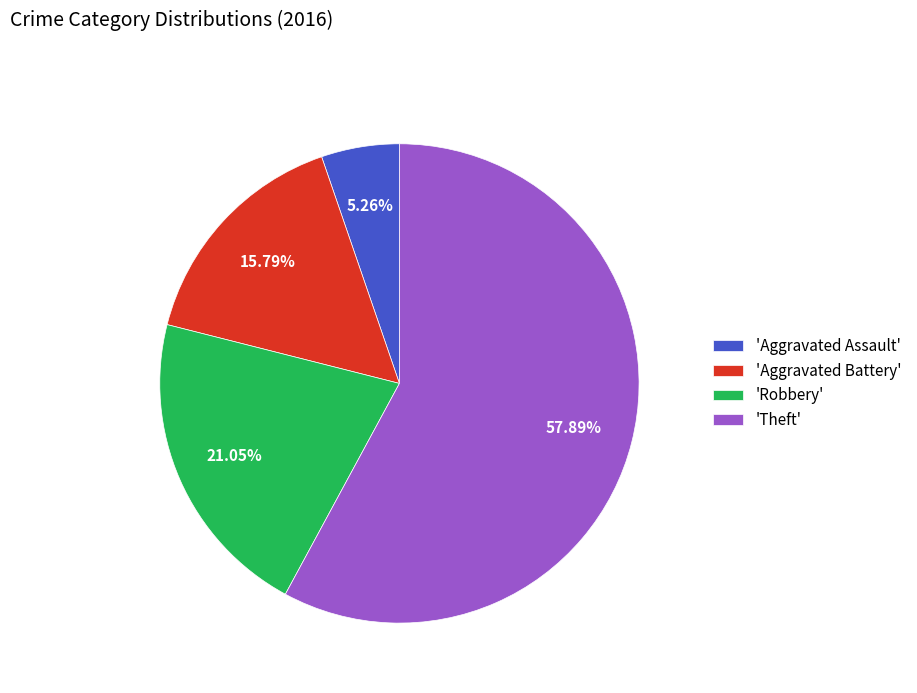

Is the sum of 'Robbery' and 'Theft' greater than half?

Yes